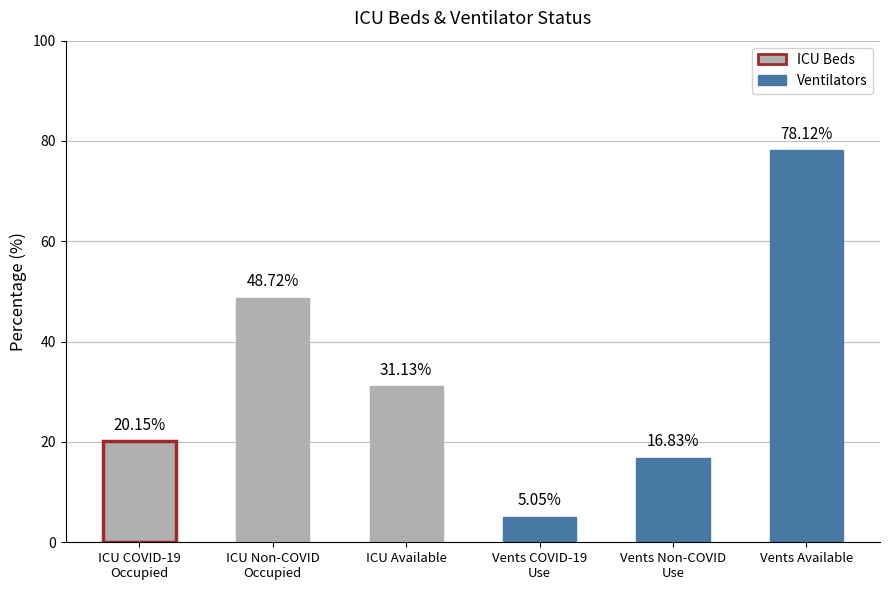

Reading right to left, extract all data points from this chart.

78.1	16.8	5.0	31.1	48.7	20.1